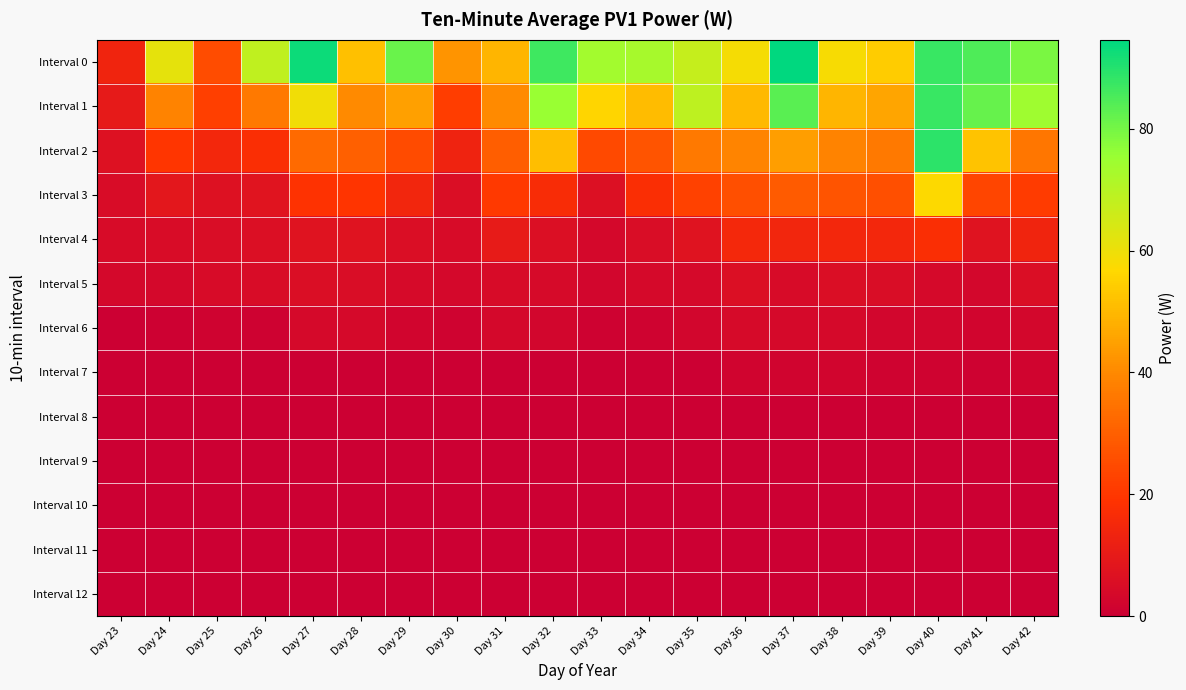

Count the number of data series in this chart.

13